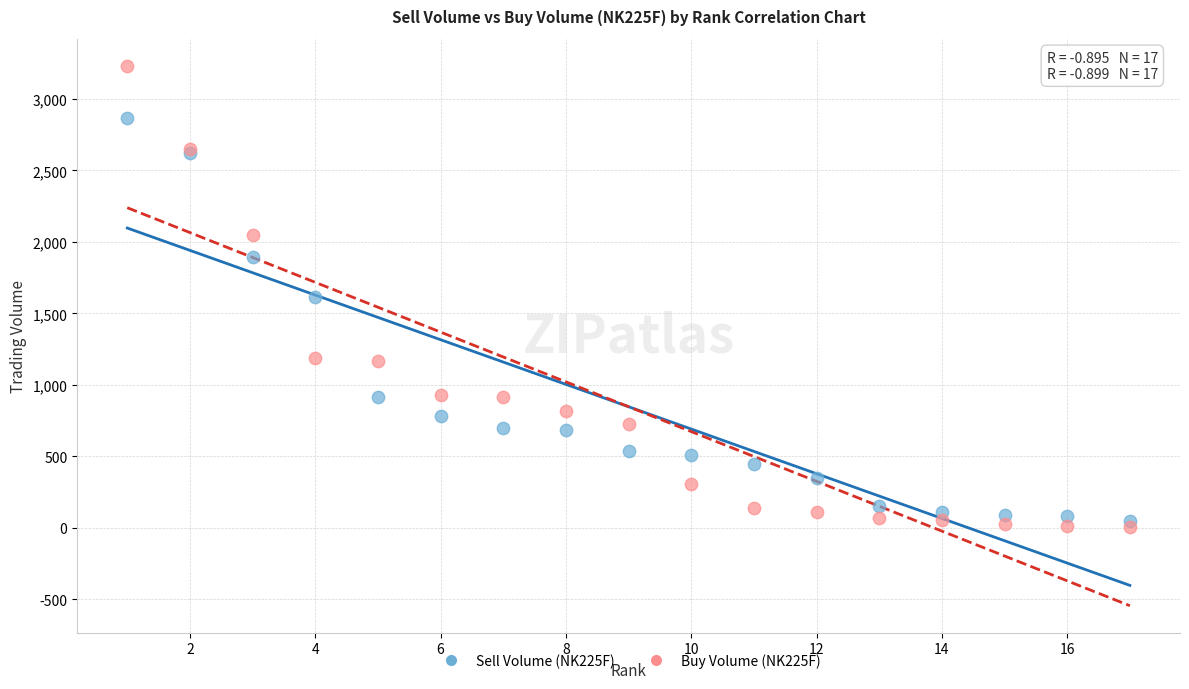

Which series contains the highest Y value?

Buy Volume (NK225F)